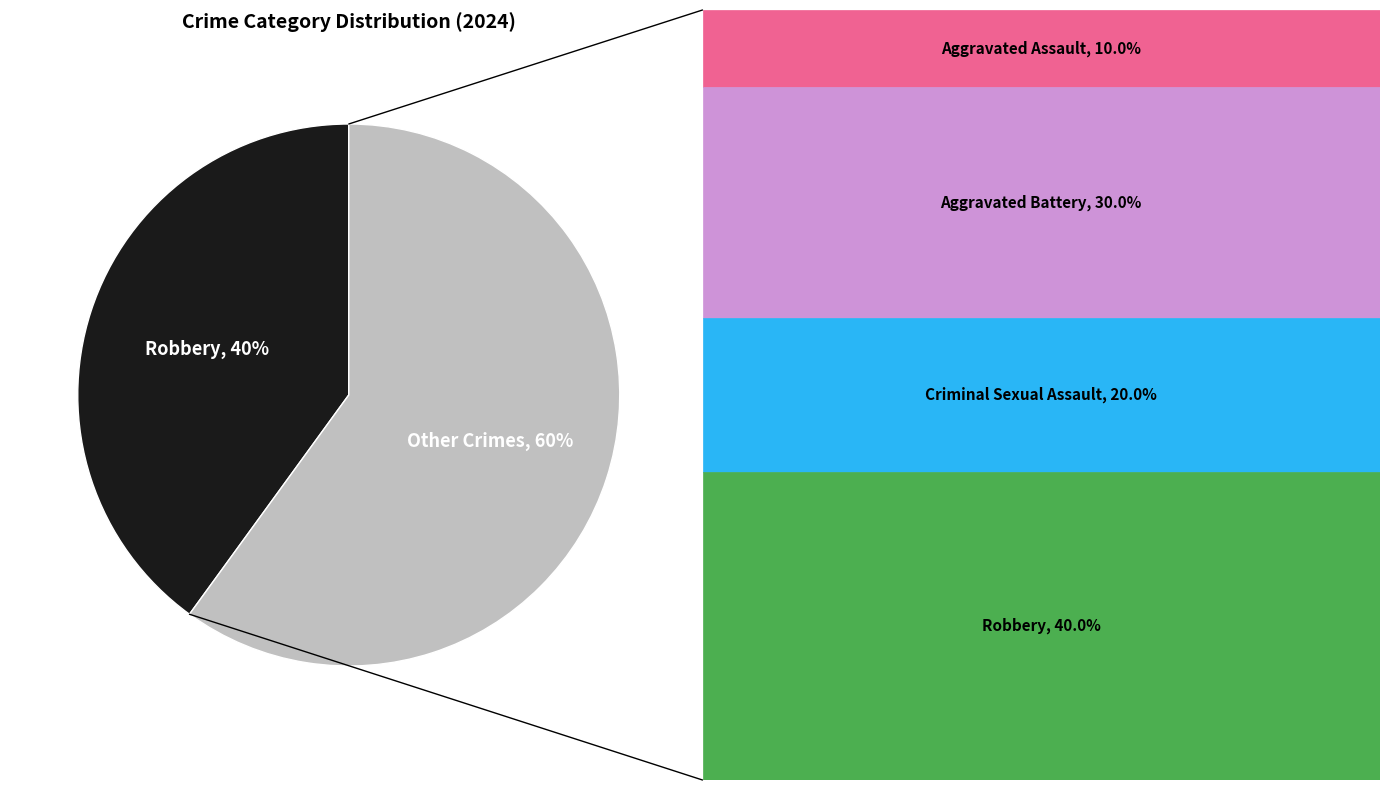

To the nearest percent, what is the average slice percentage?

50%